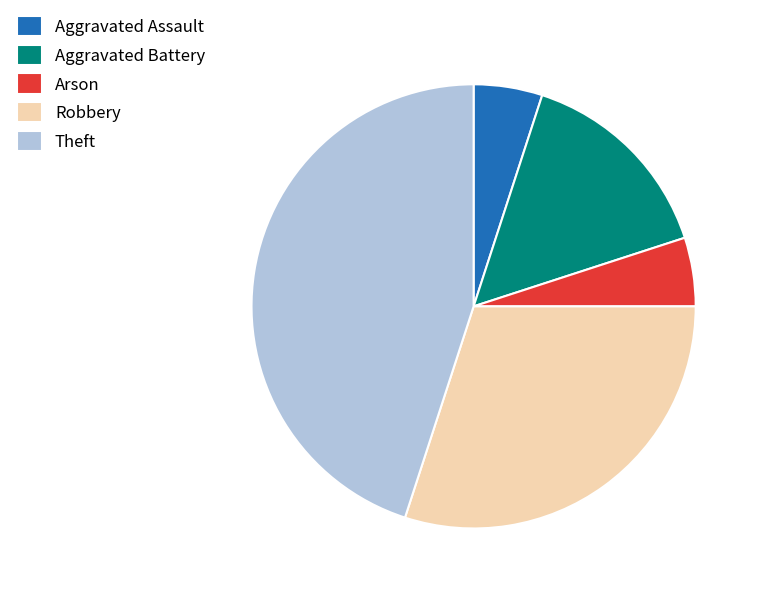

Do Aggravated Assault and Arson together represent more than half of the pie?

No